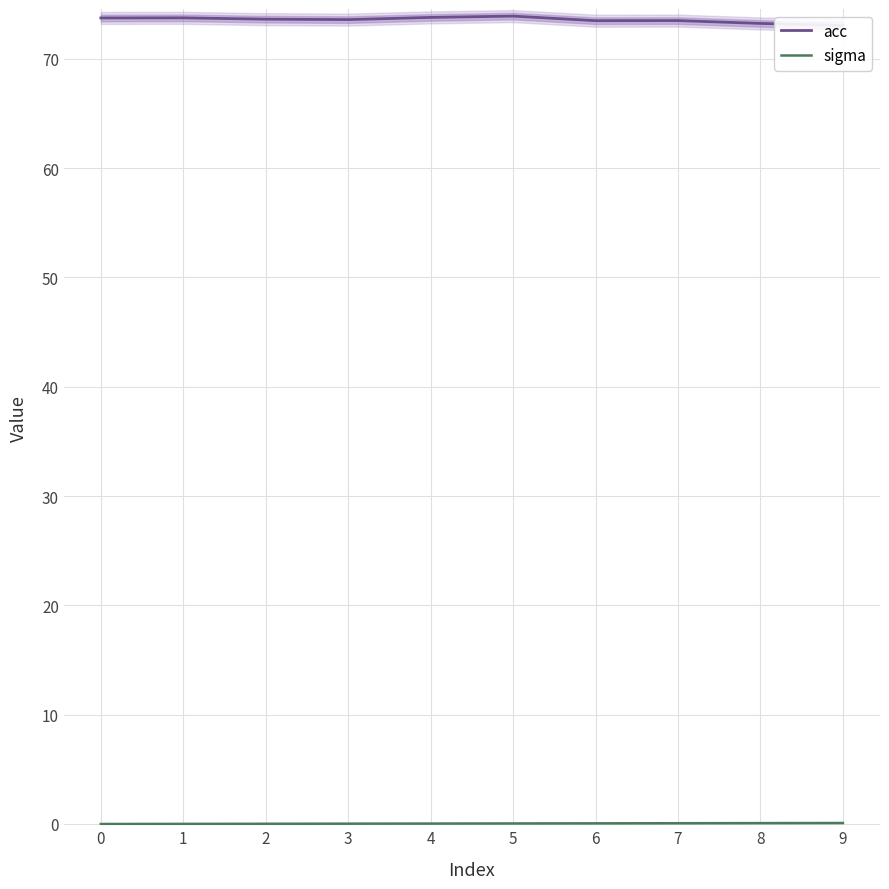

What is the difference between the maximum and minimum values in the sigma series?

0.1